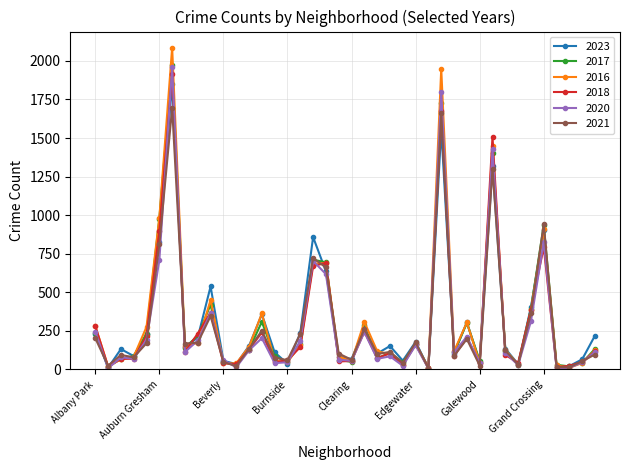

Which series has the largest range (max minus min)?

2016